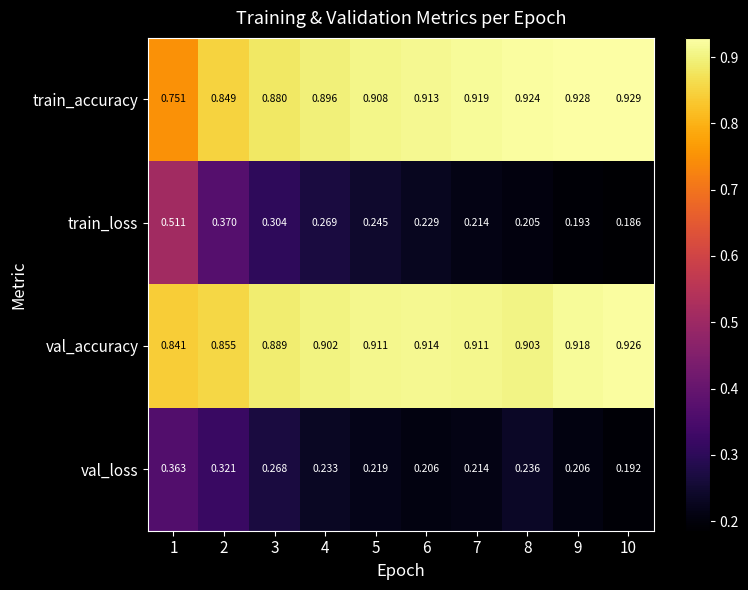

Is the value of val_accuracy at 1 greater than the value of val_loss at 8?

Yes